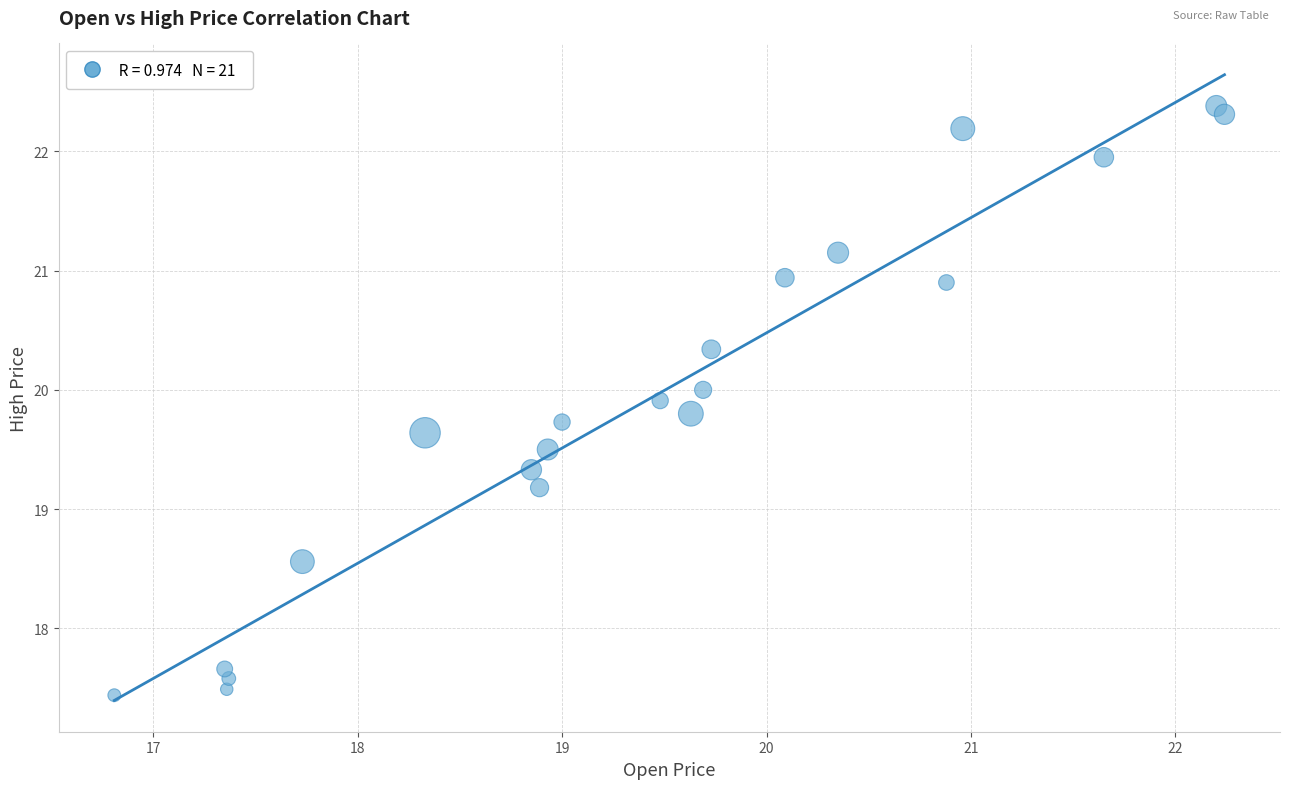

What Y value in the scatter plot is closest to 19?

19.2